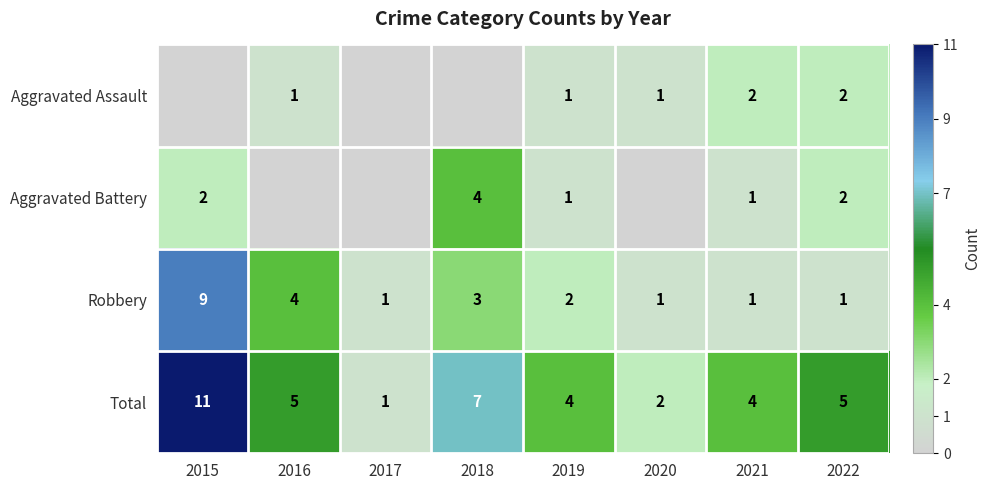

What is the sum of all Total values?

39